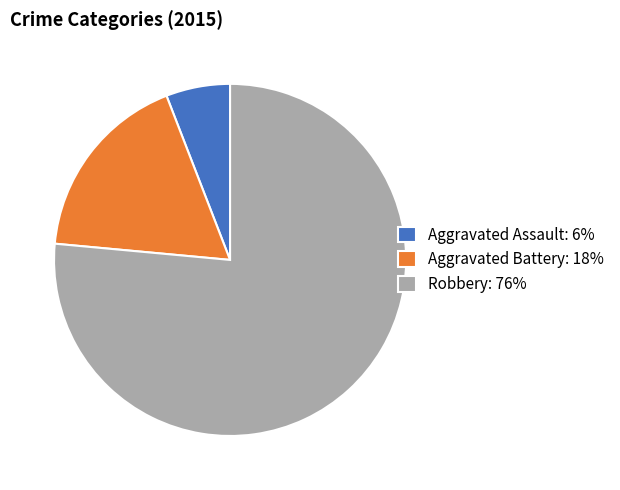

Between Aggravated Assault: 6% and Robbery: 76%, which is larger?

Robbery: 76%